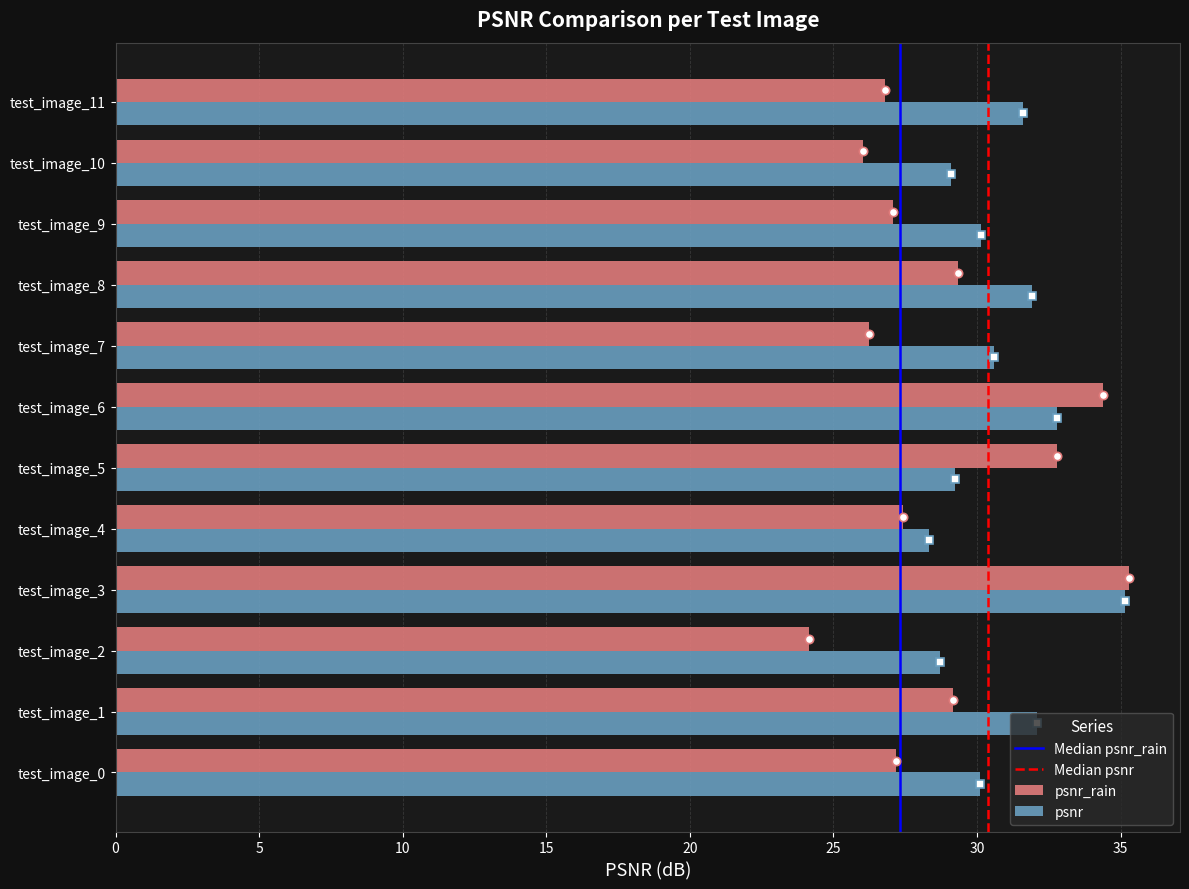

What is the approximate value of psnr_rain at test_image_8?

29.3